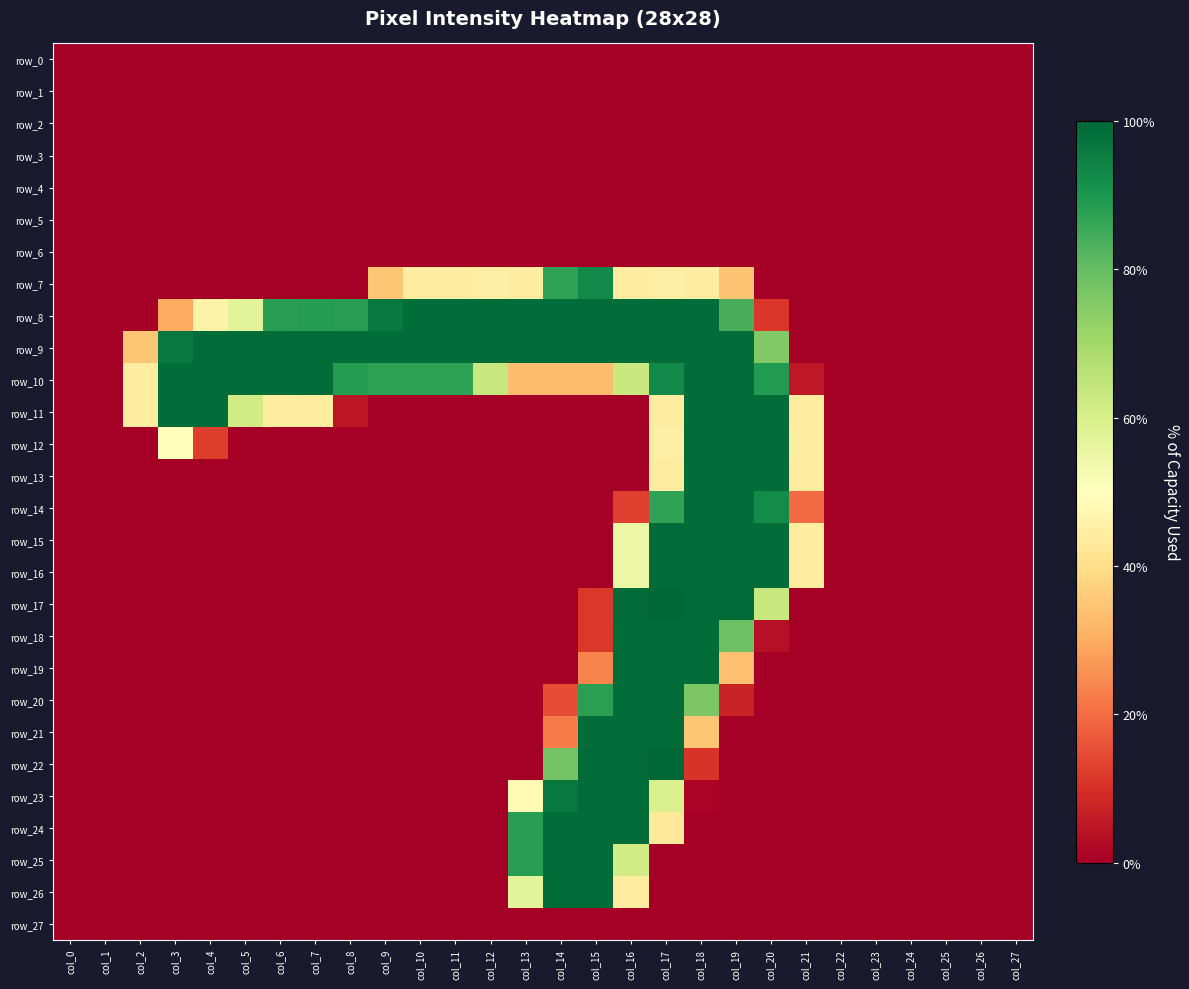

Which series has the largest range (max minus min)?

row_17